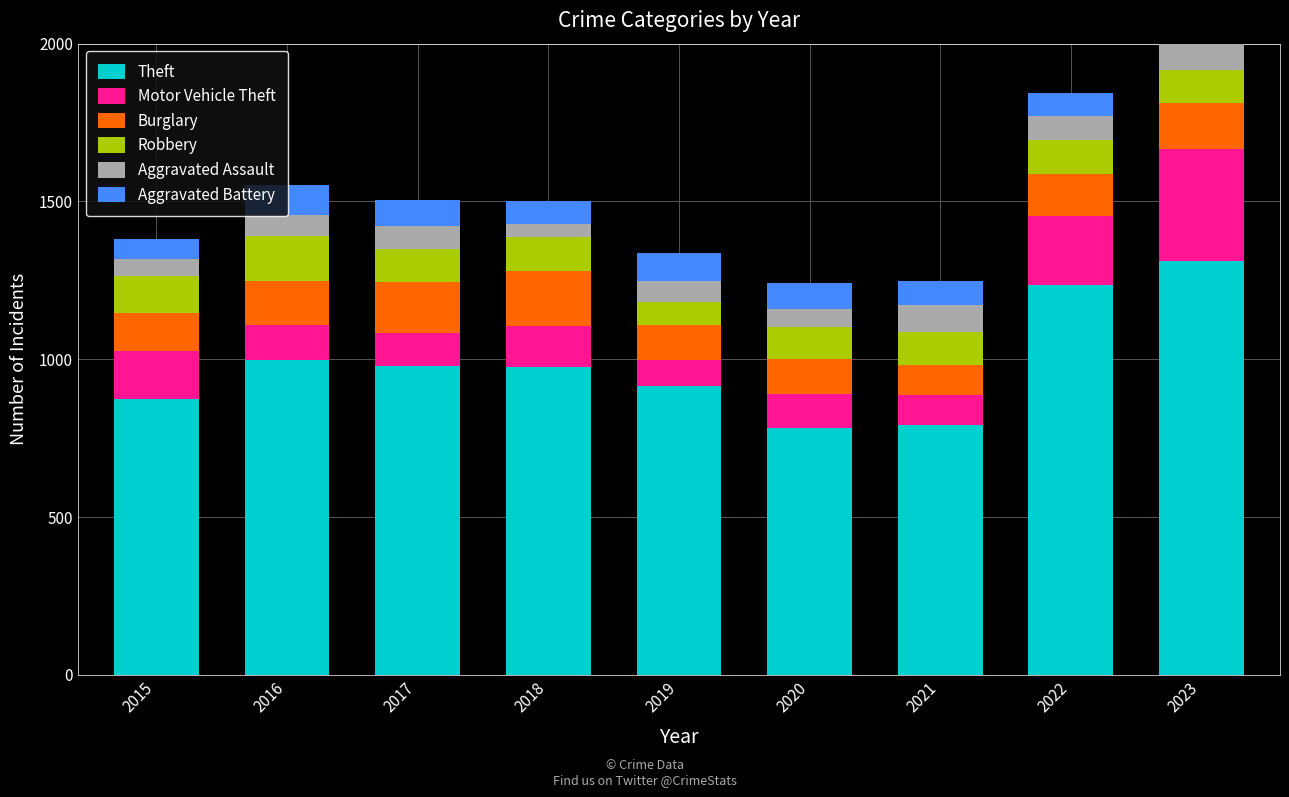

What is the difference between the second highest and minimum values in the Motor Vehicle Theft series?

135